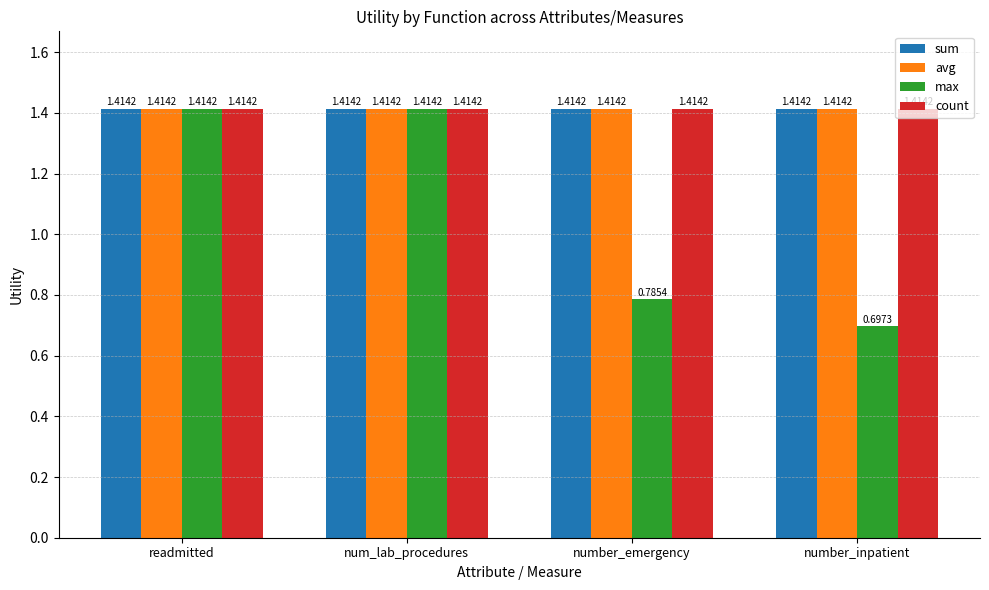

Which label corresponds to the smallest value in the chart?

number_inpatient